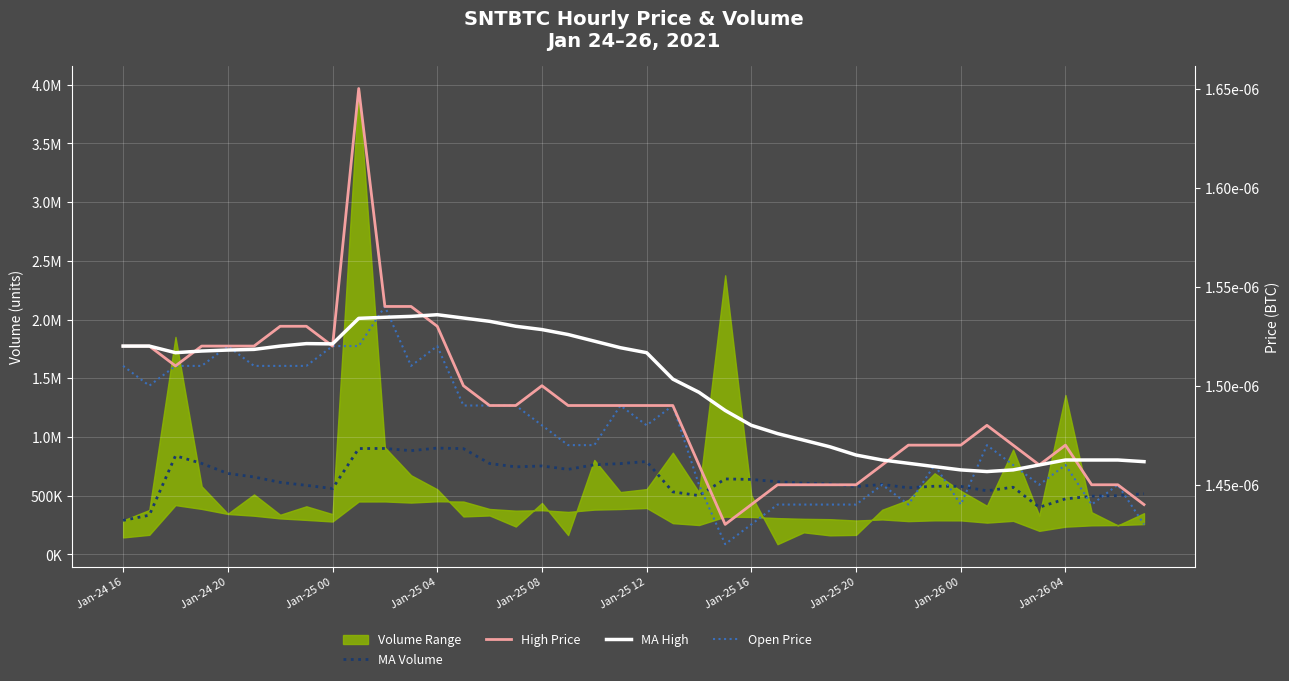

What is the sum of the MA Volume values at Jan-24 20 and 17?

1058677.0